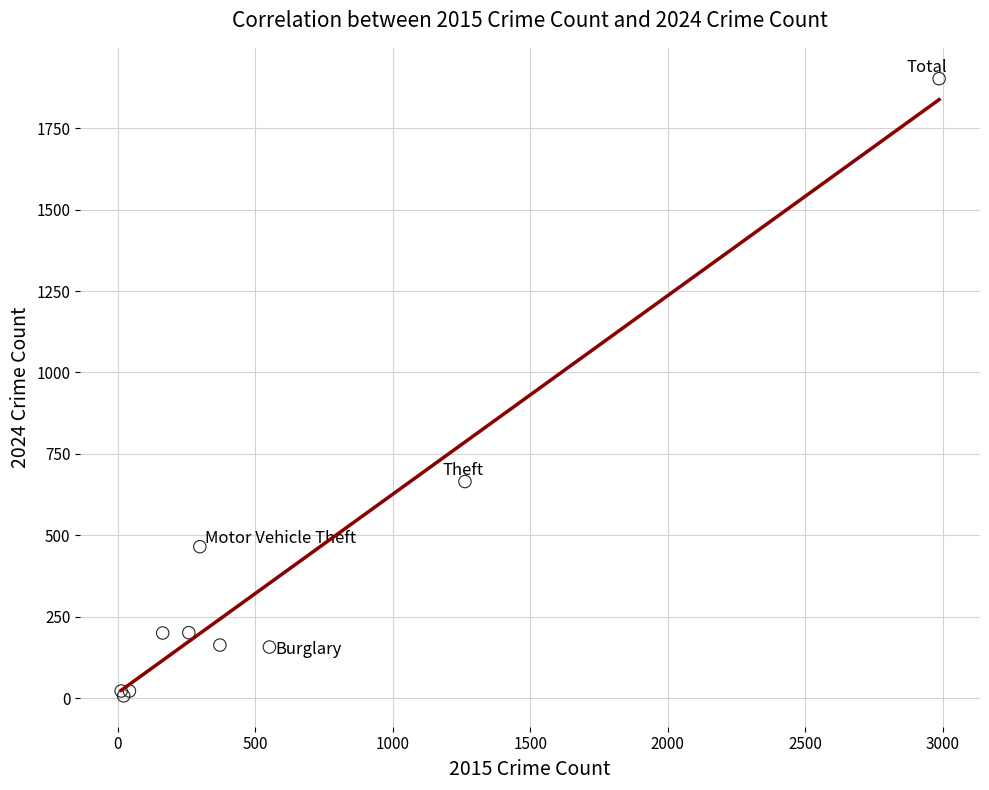

What Y value in the scatter plot is closest to 954?

665